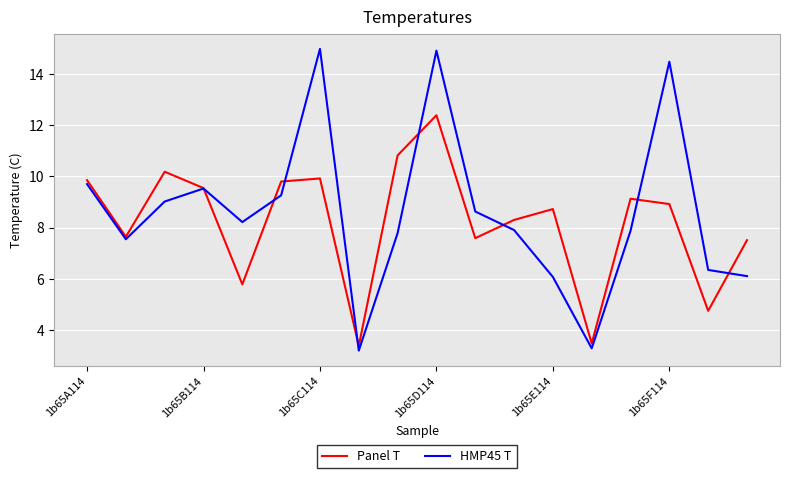

What is the maximum value shown in the chart?

15.0